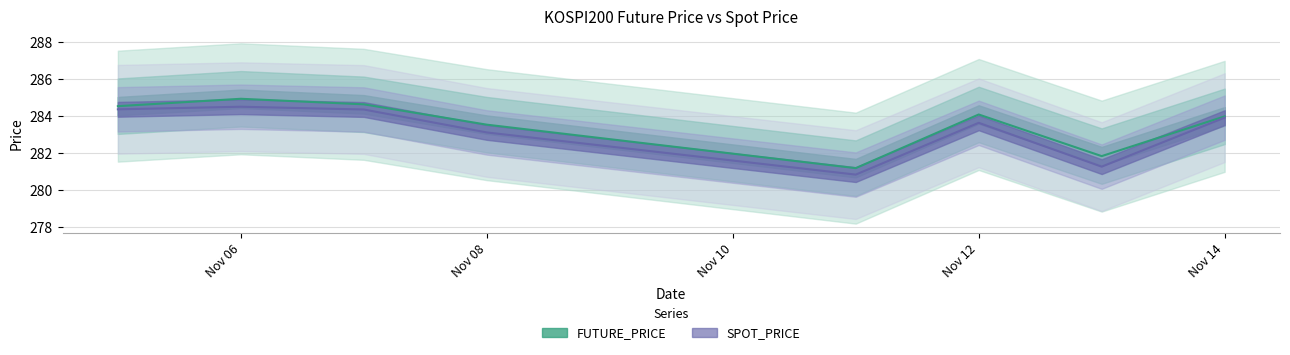

Is the value of FUTURE_PRICE at 2019-11-06 greater than the value of SPOT_PRICE at 2019-11-07?

Yes